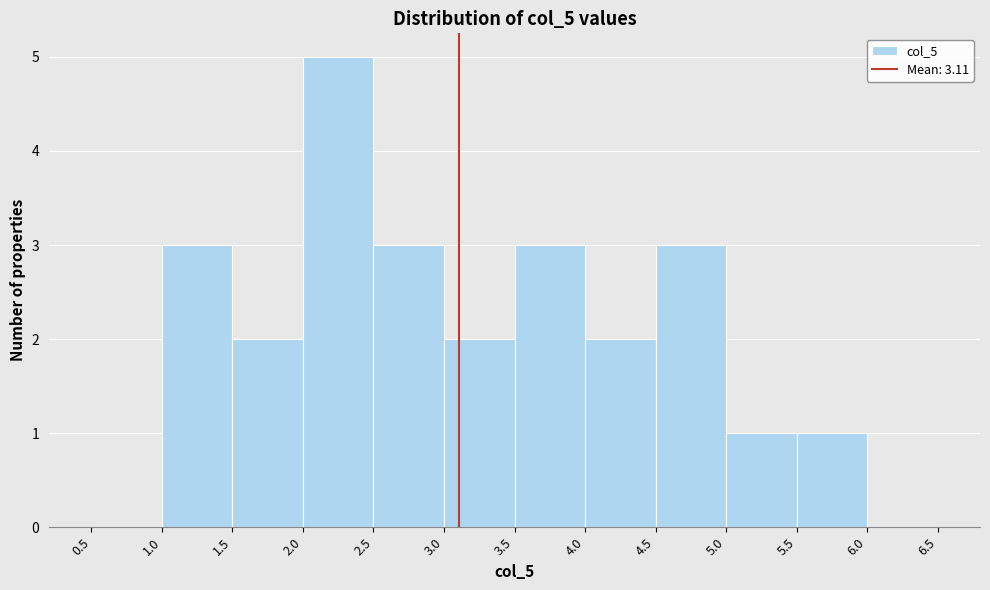

Reading left to right, list every bar in this chart as the range it spans on the x-axis followed by its height. The values are not printed on the chart, so give them approximately, as read against the axis.

0.5 to 1.0: 0
1.0 to 1.5: 3
1.5 to 2.0: 2
2.0 to 2.5: 5
2.5 to 3.0: 3
3.0 to 3.5: 2
3.5 to 4.0: 3
4.0 to 4.5: 2
4.5 to 5.0: 3
5.0 to 5.5: 1
5.5 to 6.0: 1
6.0 to 6.5: 0